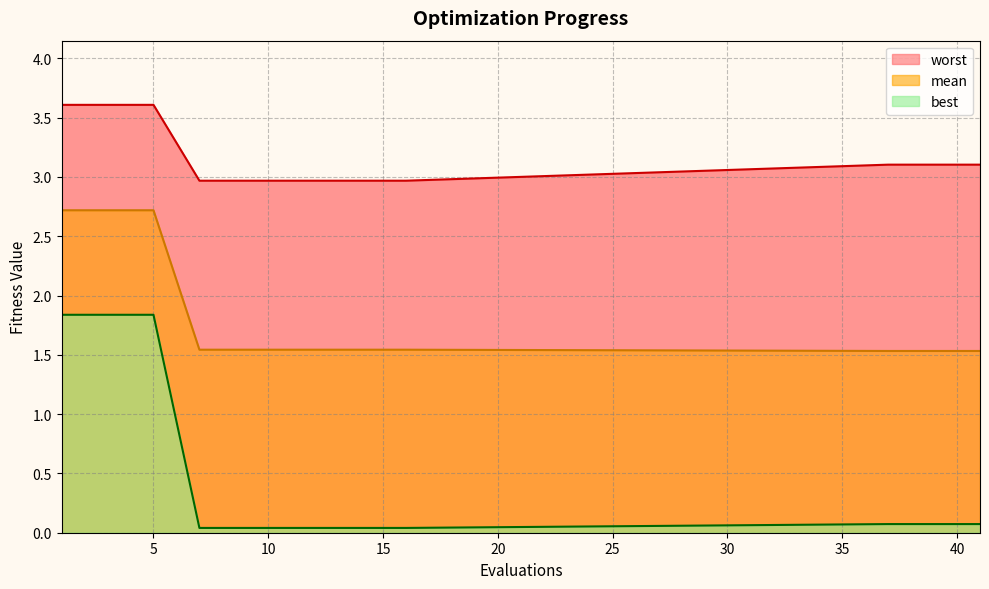

Rank the series by their maximum value, from highest to lowest.

worst, mean, best